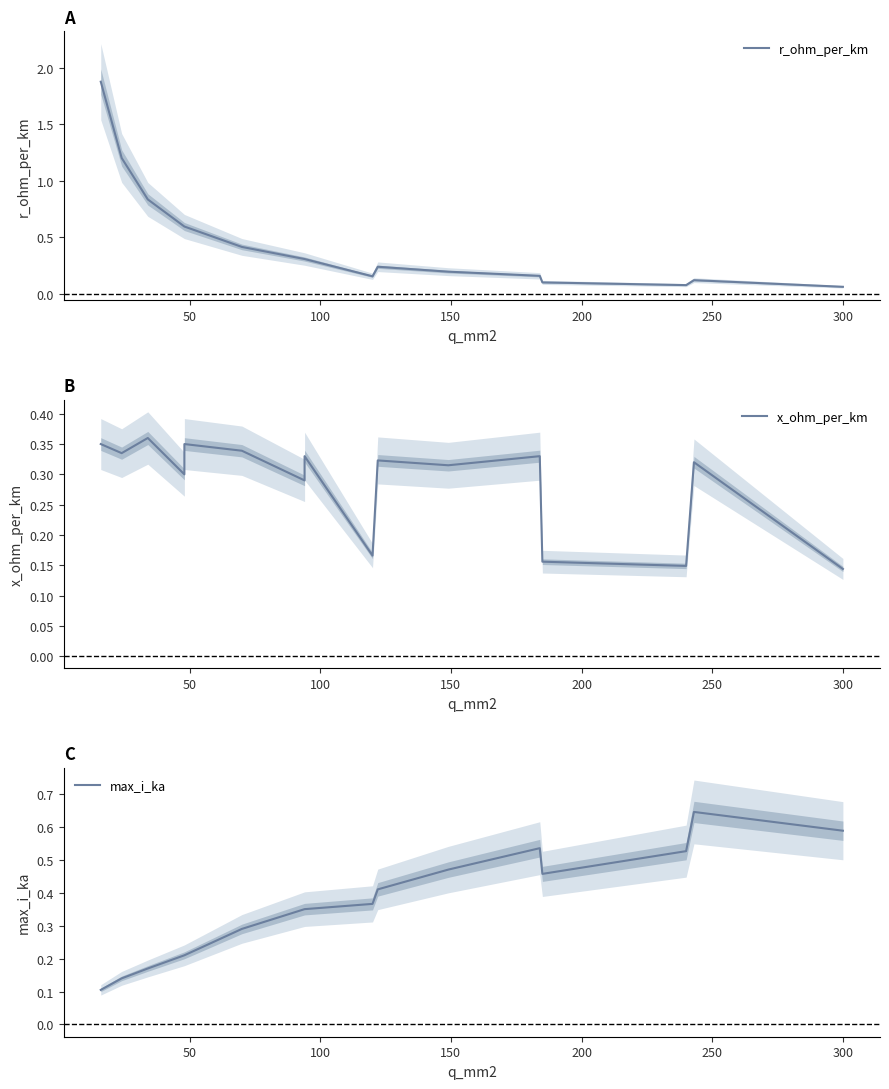

The value of x_ohm_per_km at 14 is 0.1. True or false?

False